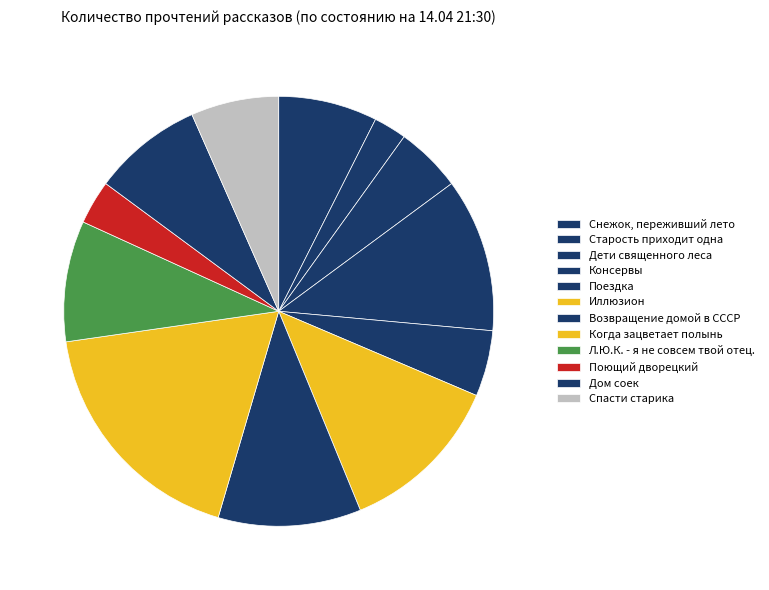

Approximately how many times larger is the value at Дом соек compared to Поющий дворецкий?

2.5